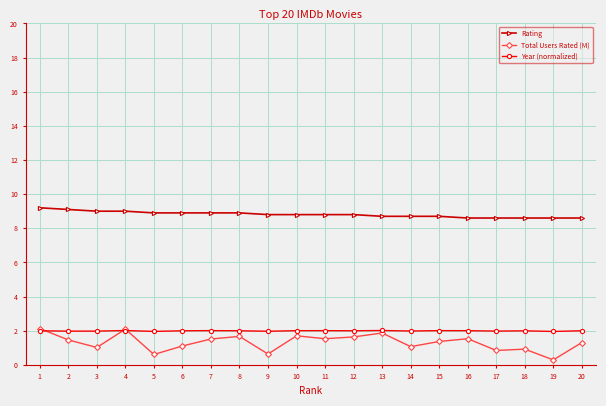

What is the spread (max minus min) of values at 2?

7.6